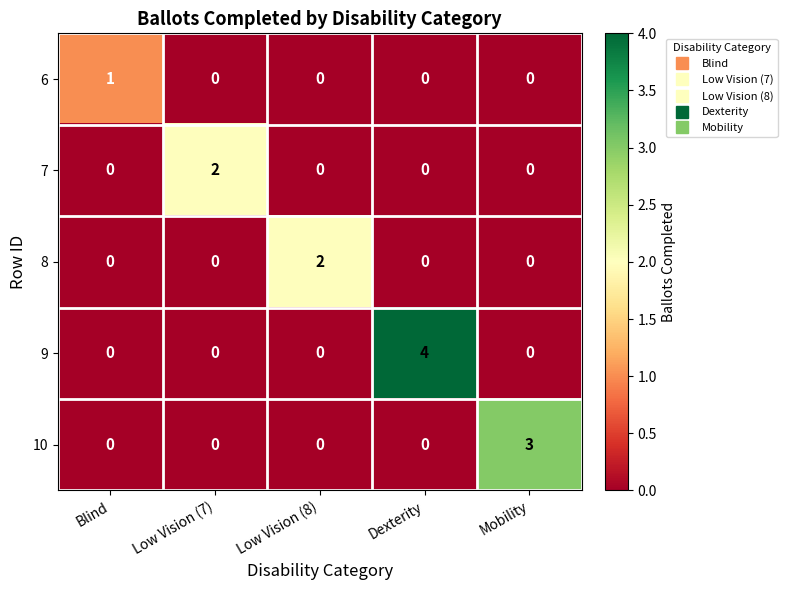

The 8 series shows 0 at Mobility. True or false?

True